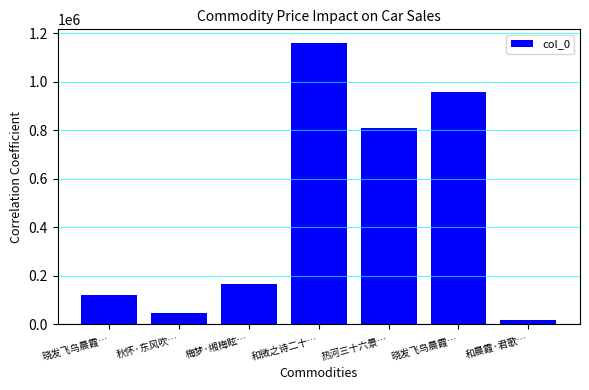

Reading left to right, transcribe all the data shown in this chart.

122478	47837	167642	1157322	809759	957161	18557